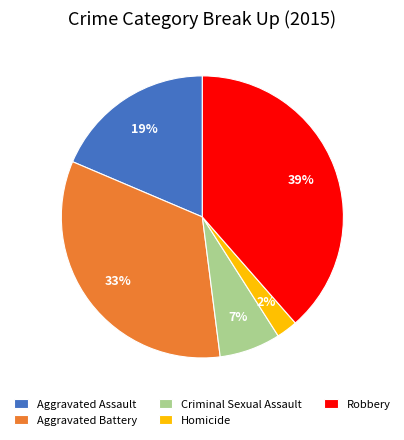

How many segments does this pie chart have?

5